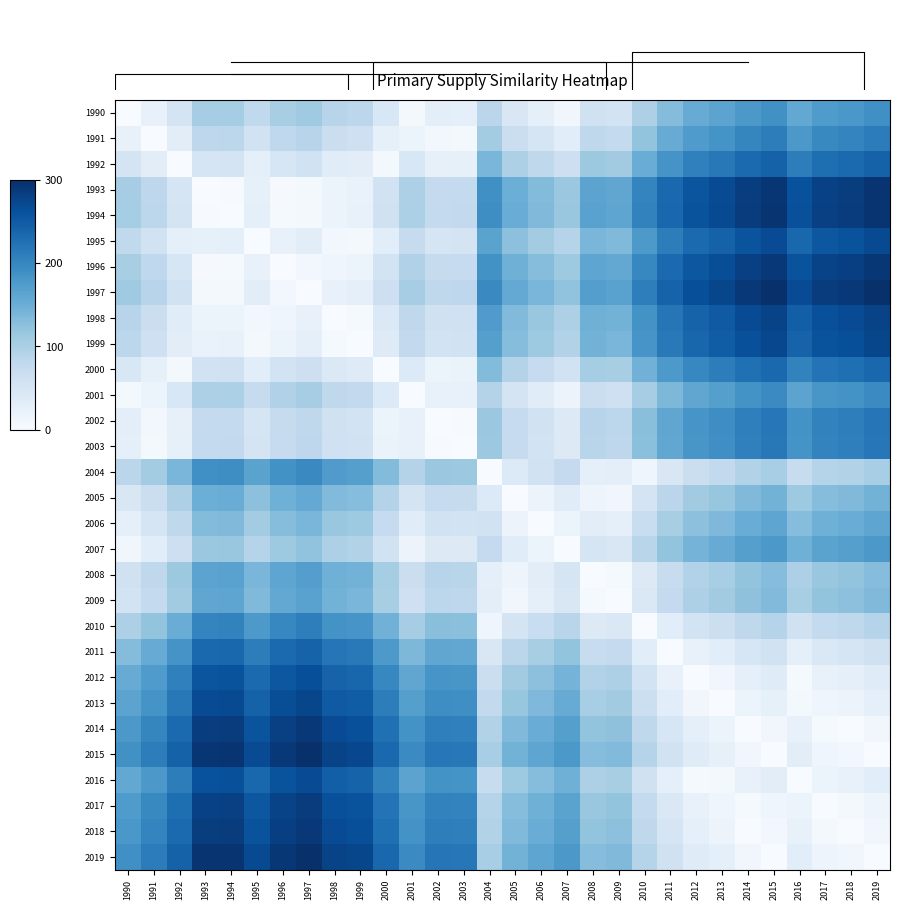

Which category has the lowest value across all series?

1990